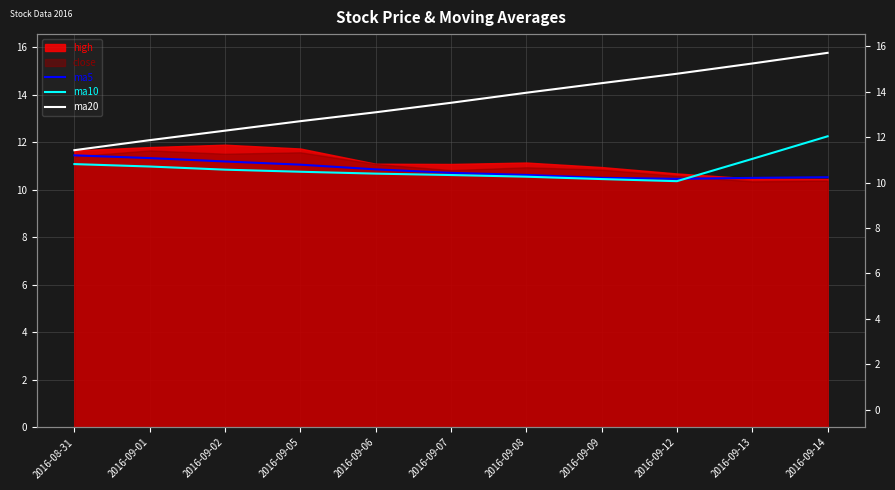

List the labels in order of ma5 value, largest first.

2016-08-31, 2016-09-01, 2016-09-02, 2016-09-05, 2016-09-06, 2016-09-07, 2016-09-08, 2016-09-14, 2016-09-09, 2016-09-13, 2016-09-12